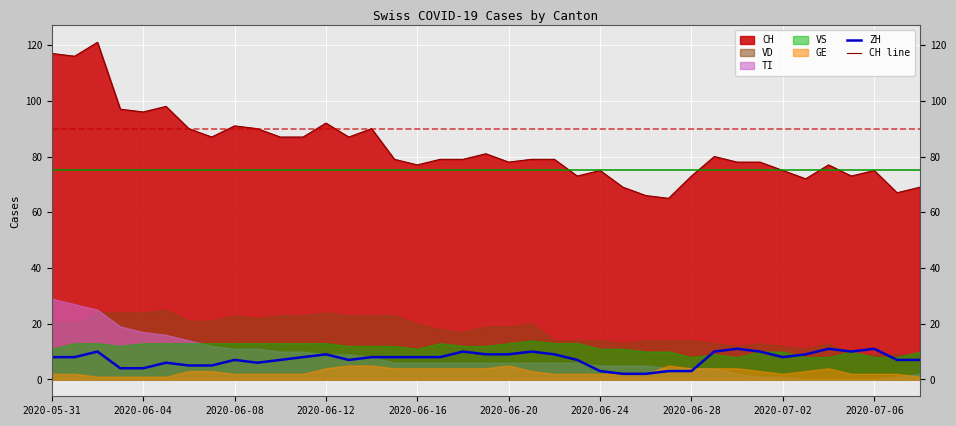

True or false: ZH and CH line cross at least once.

False